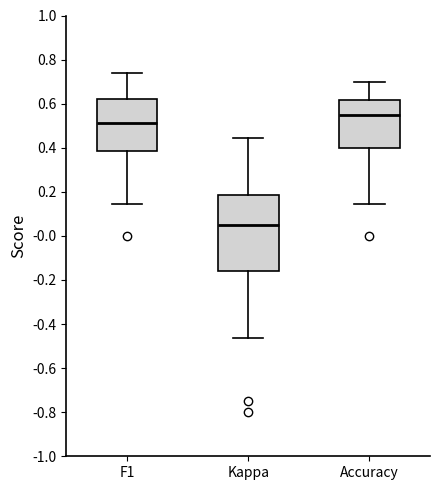

Reading left to right, read every box against the y-axis: the position of its median line, the range the box covers, and the ends of its whiskers. The values are not printed on the chart, so give them approximately, as read against the axis.

F1: median 0.52, box 0.38 to 0.62, whiskers 0.14 to 0.74
Kappa: median 0.04, box -0.16 to 0.18, whiskers -0.46 to 0.44
Accuracy: median 0.56, box 0.40 to 0.62, whiskers 0.14 to 0.70